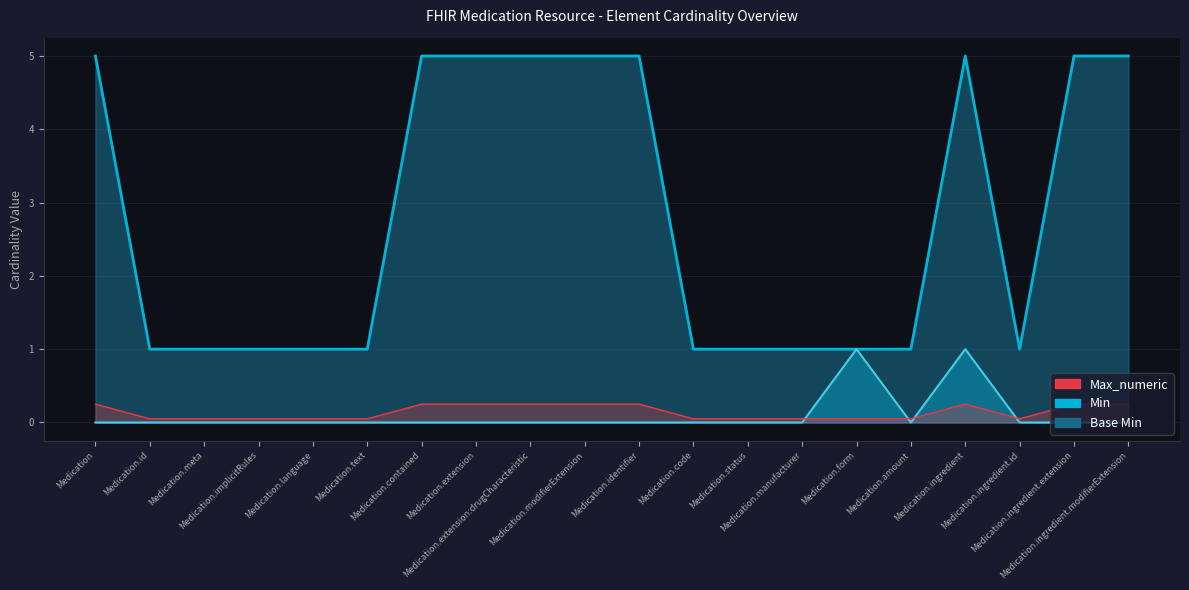

Reading right to left, transcribe all the data shown in this chart.

Min: 5.0	5.0	1.0	5.0	1.0	1.0	1.0	1.0	1.0	5.0	5.0	5.0	5.0	5.0	1.0	1.0	1.0	1.0	1.0	5.0
Base Min: 0.0	0.0	0.0	1.0	0.0	1.0	0.0	0.0	0.0	0.0	0.0	0.0	0.0	0.0	0.0	0.0	0.0	0.0	0.0	0.0
Max_numeric: 0.2	0.2	0.1	0.2	0.1	0.1	0.1	0.1	0.1	0.2	0.2	0.2	0.2	0.2	0.1	0.1	0.1	0.1	0.1	0.2